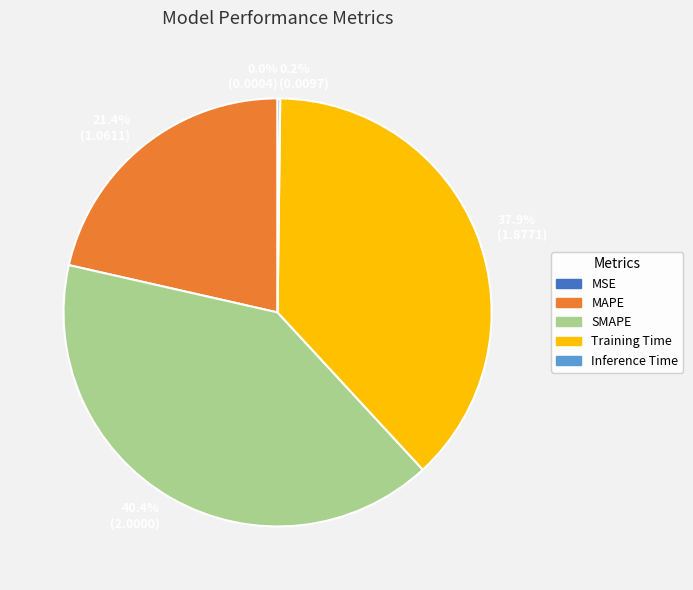

What is the largest slice in the pie chart?

SMAPE